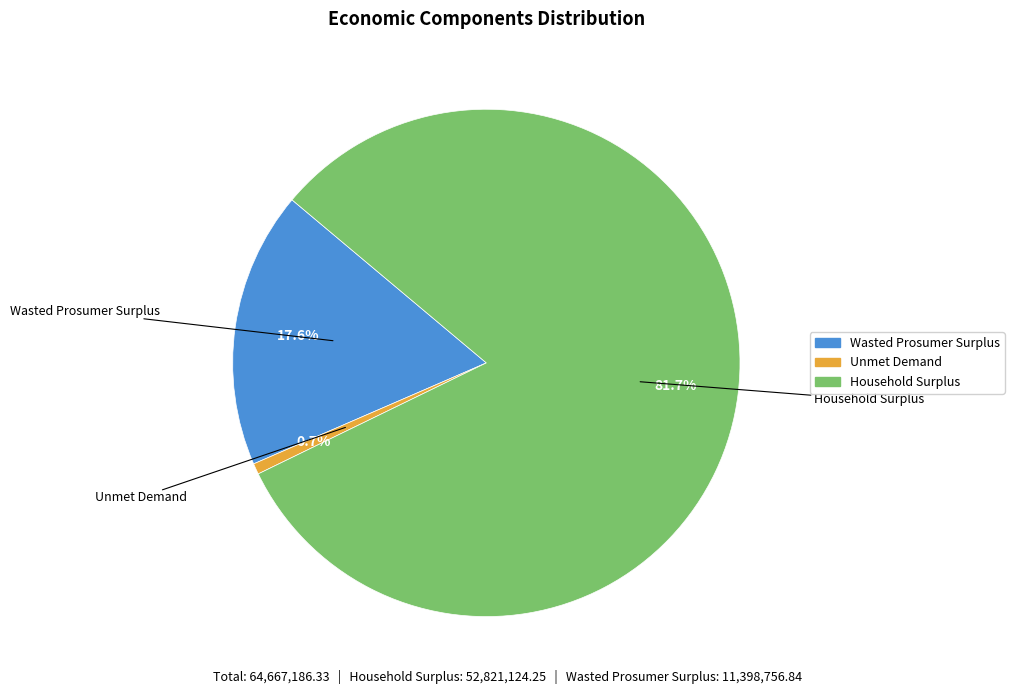

To the nearest percent, what is the difference between the largest and smallest slice percentages?

81%